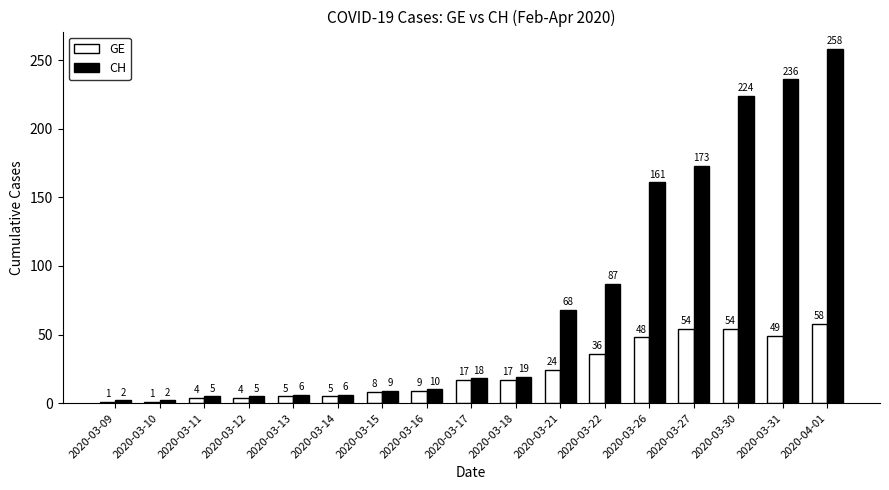

At 2020-03-26, list the series in order from largest to smallest.

CH, GE